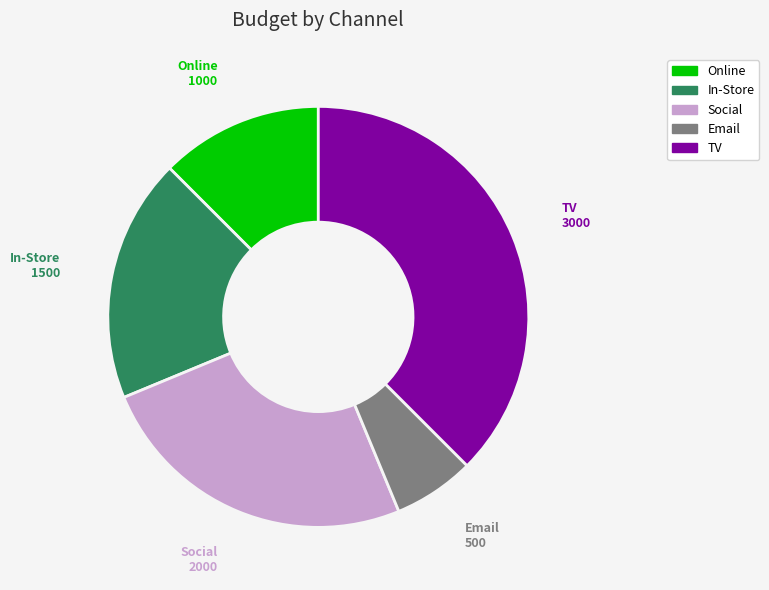

Is the sum of In-Store and Social greater than half?

No